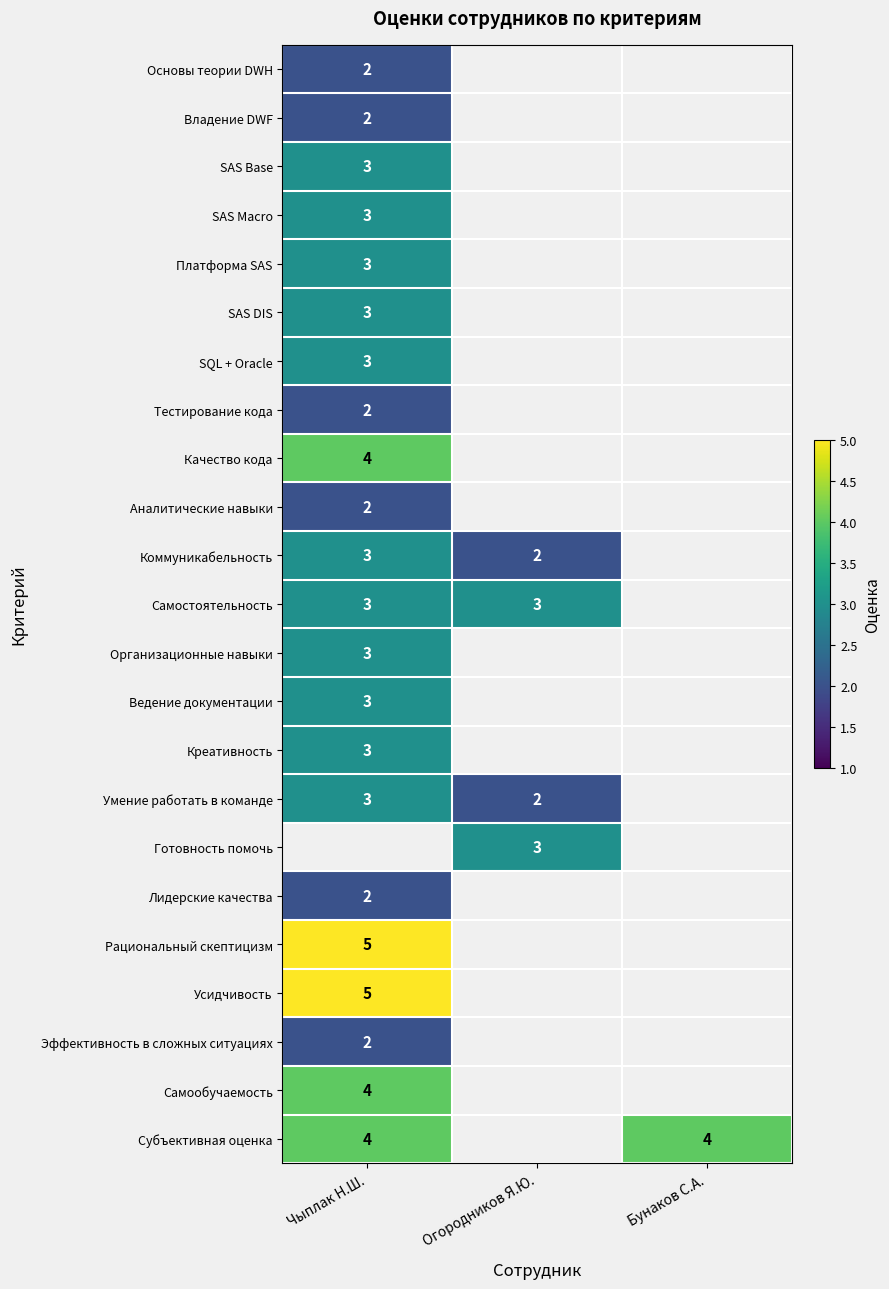

The value of Усидчивость at Чыплак Н.Ш. is 8. True or false?

False